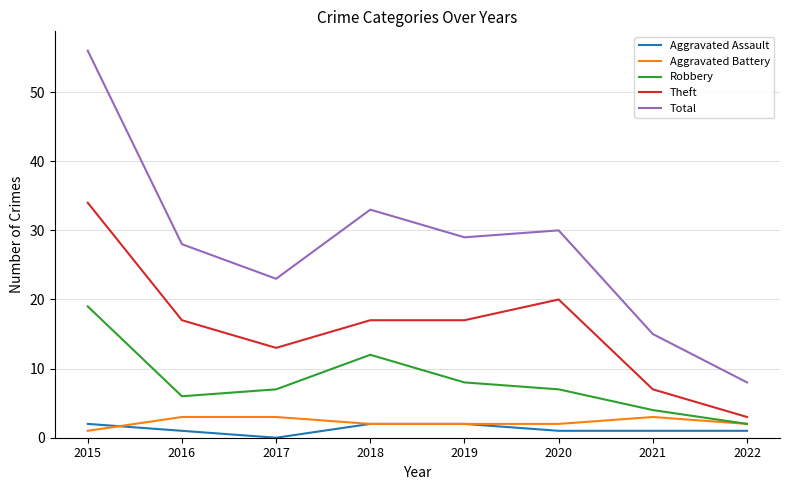

Count the number of data series in this chart.

5